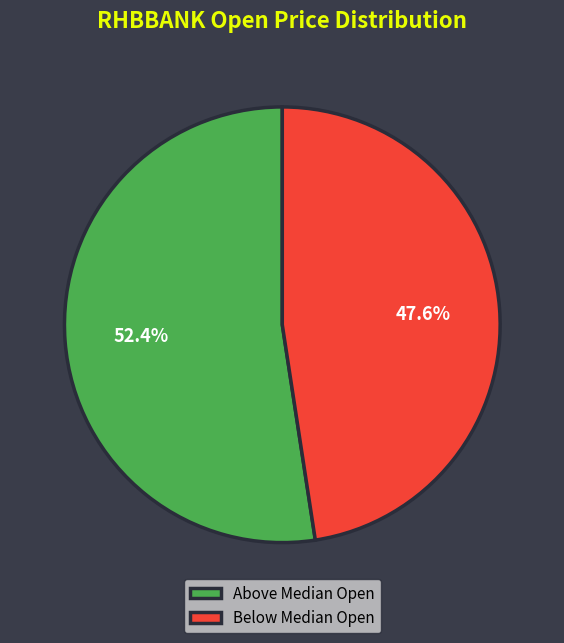

Which slice is the smallest?

Below Median Open